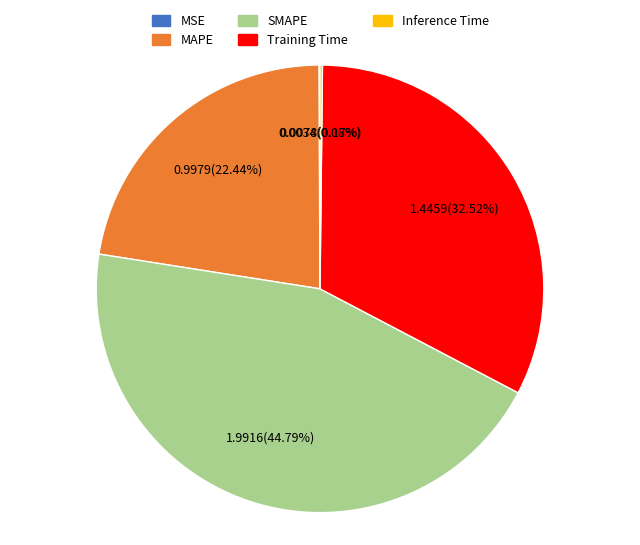

Approximately how many times larger is the value at SMAPE compared to Training Time?

1.4